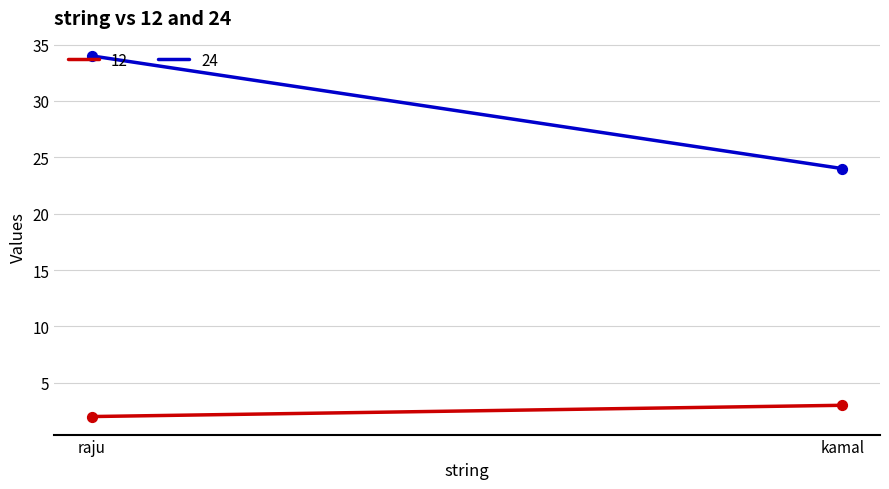

Which series has the largest total across all categories?

24